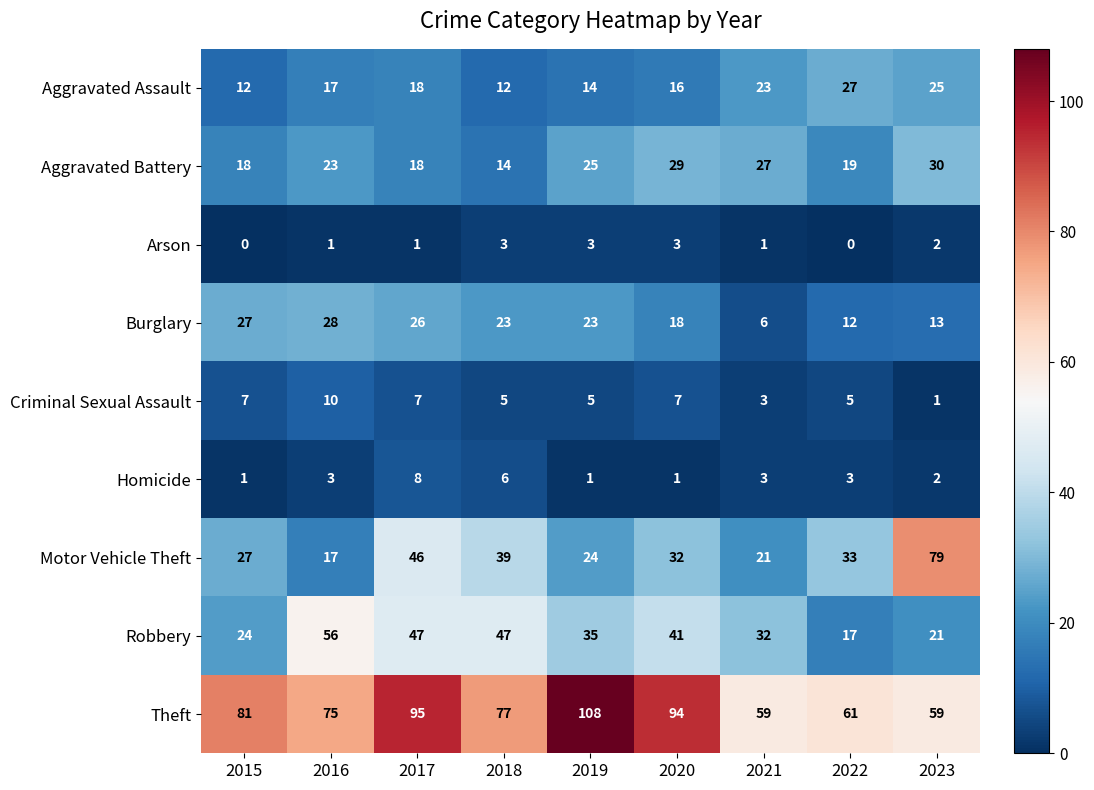

What is the difference between the Aggravated Assault values at 2016 and 2019?

3